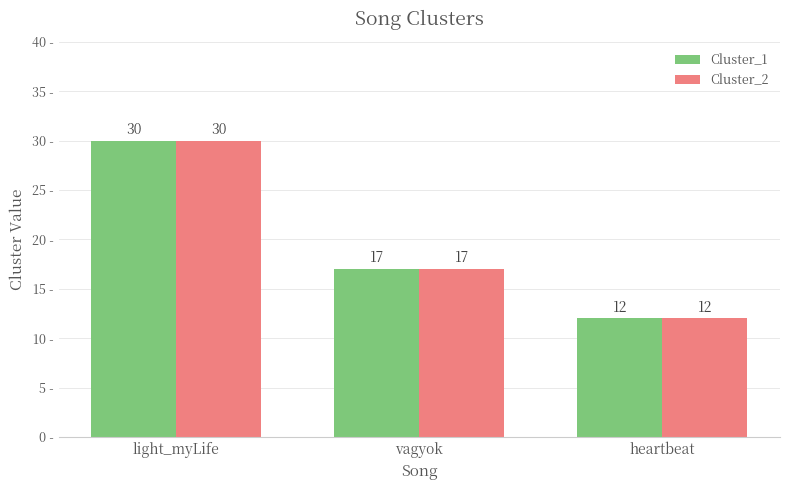

Is the value of Cluster_2 at heartbeat greater than the value of Cluster_1 at light_myLife?

No